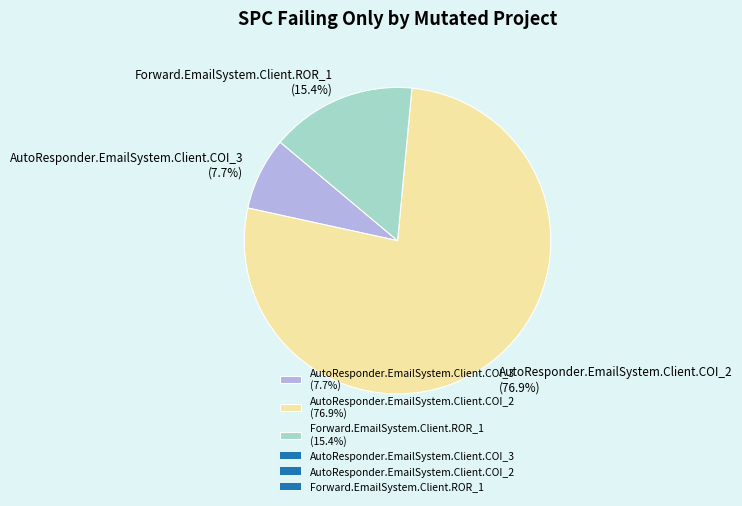

What percentage do Forward.EmailSystem.Client.ROR_1 and AutoResponder.EmailSystem.Client.COI_3 together represent?

23.1%